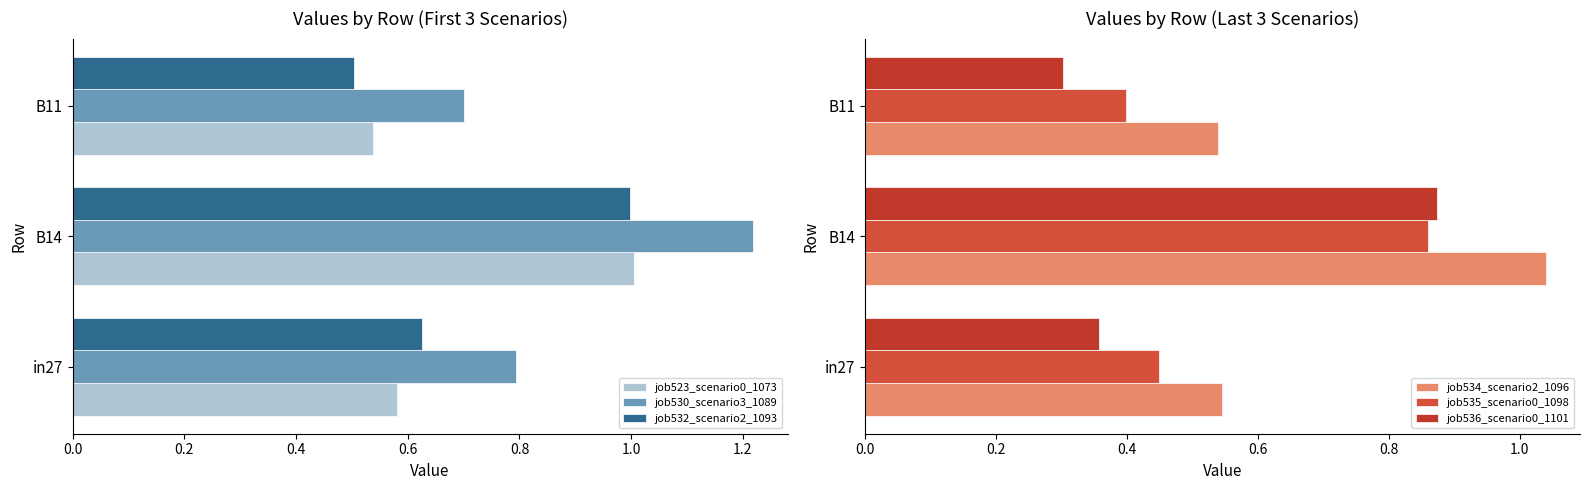

Rank the categories by job532_scenario2_1093 value from lowest to highest.

B11, in27, B14